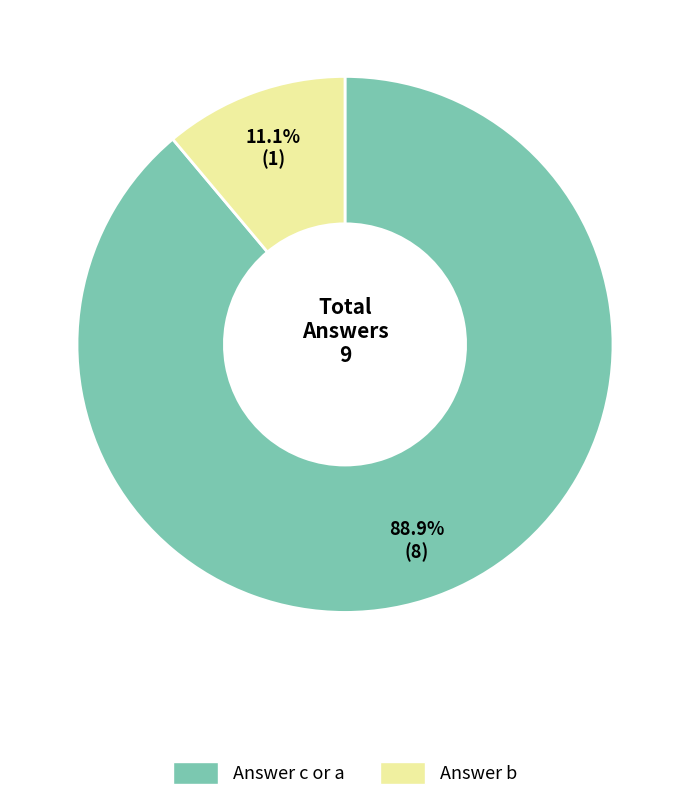

What is the ratio of the value at Answer c or a to the value at Answer b?

8.0